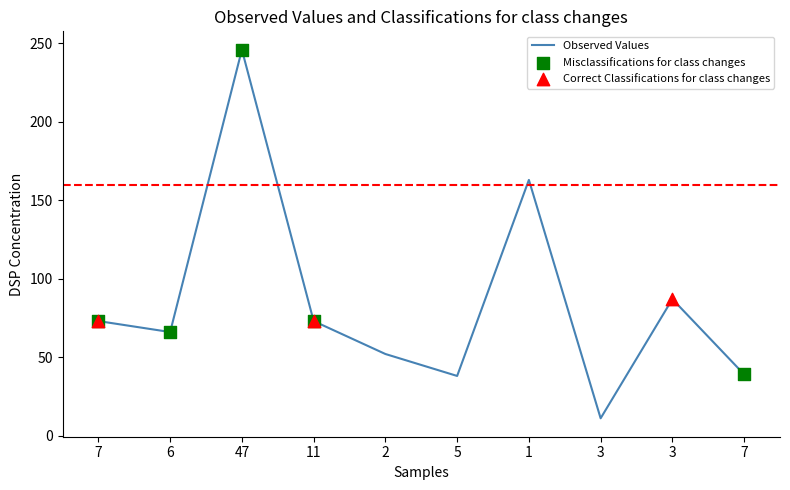

How many lines are shown in the chart?

1